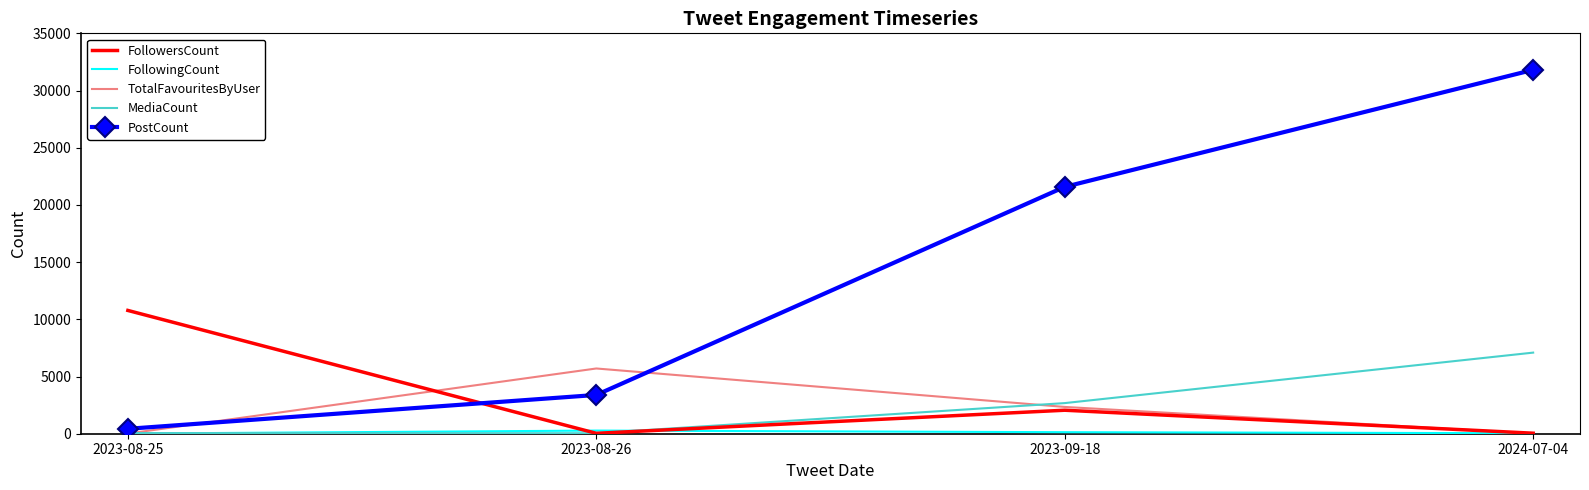

Between 2023-08-26 and 2024-07-04, which series saw the biggest shift?

PostCount